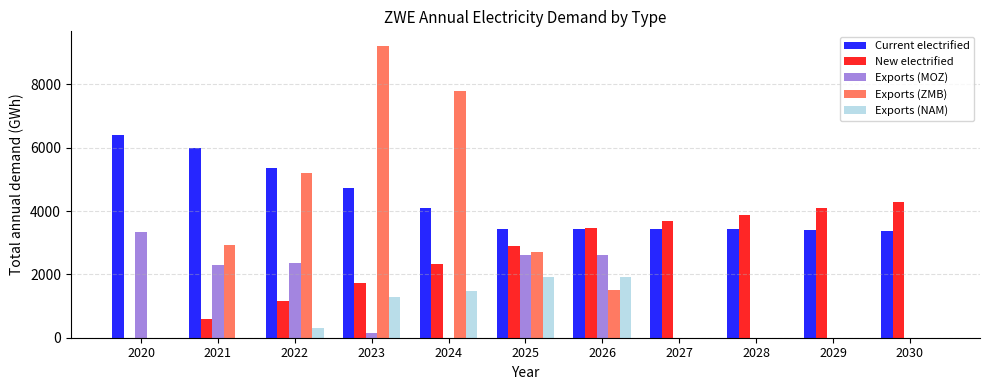

Is the value of Current electrified at 2028 greater than the value of Exports (NAM) at 2024?

Yes